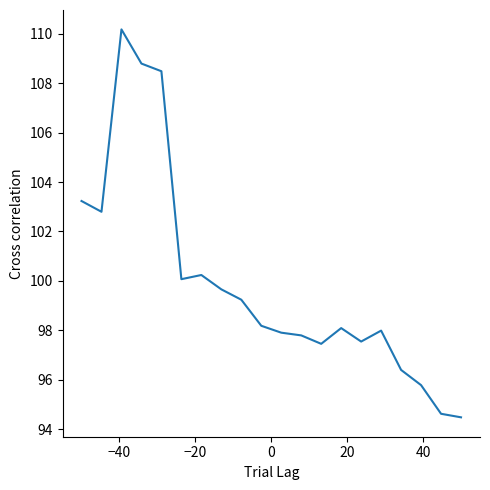

True or false: the data has more than 1 interior local peaks.

True